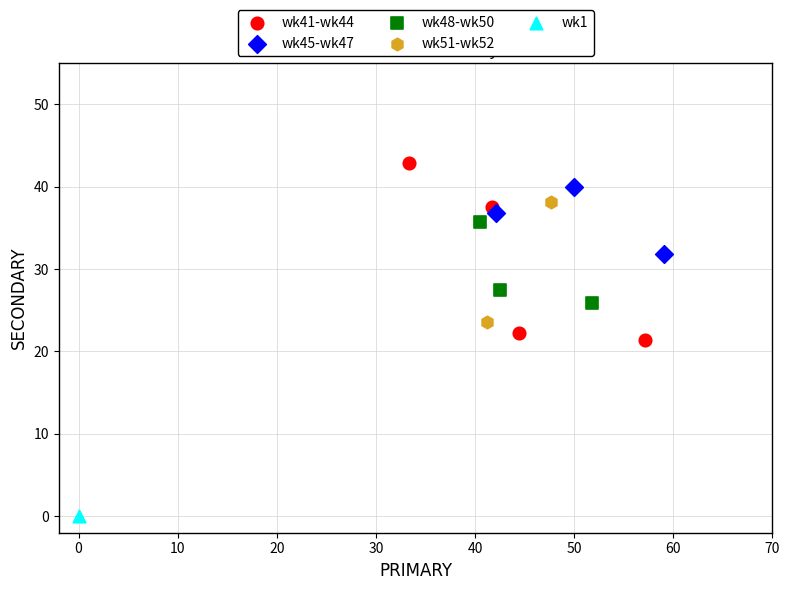

Which series reaches the maximum Y coordinate?

wk41-wk44